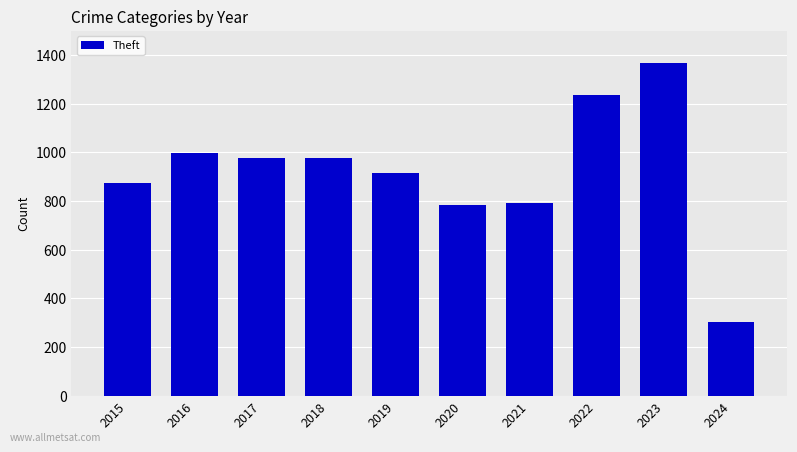

What is the difference between the values at 2016 and 2020?

217